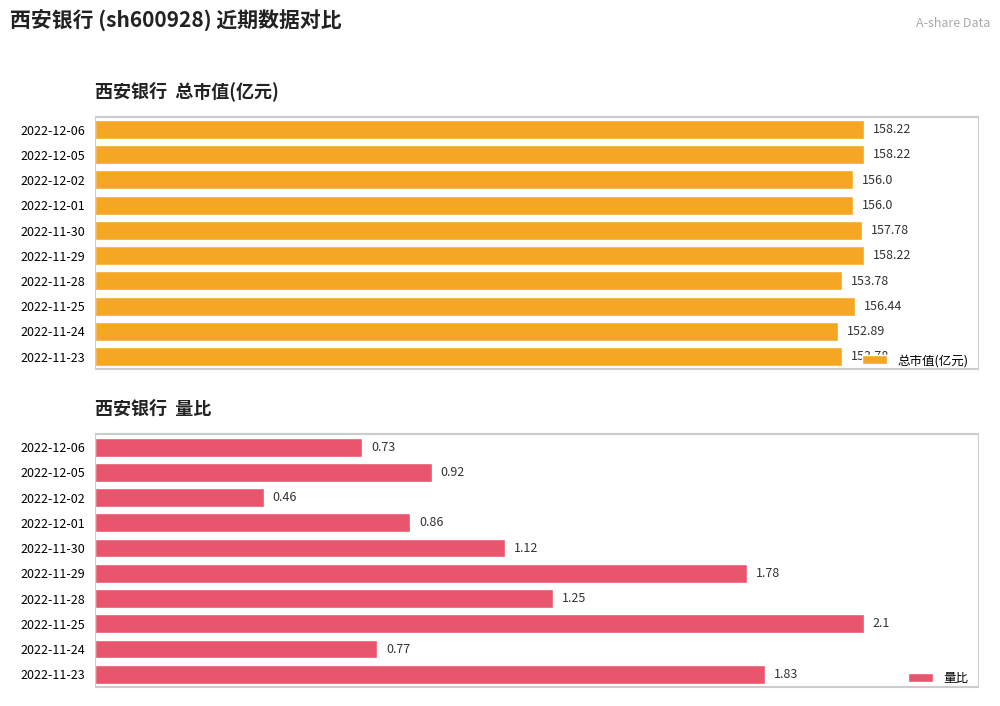

Rank the categories by 量比 value from highest to lowest.

2022-11-25, 2022-11-23, 2022-11-29, 2022-11-28, 2022-11-30, 2022-12-05, 2022-12-01, 2022-11-24, 2022-12-06, 2022-12-02